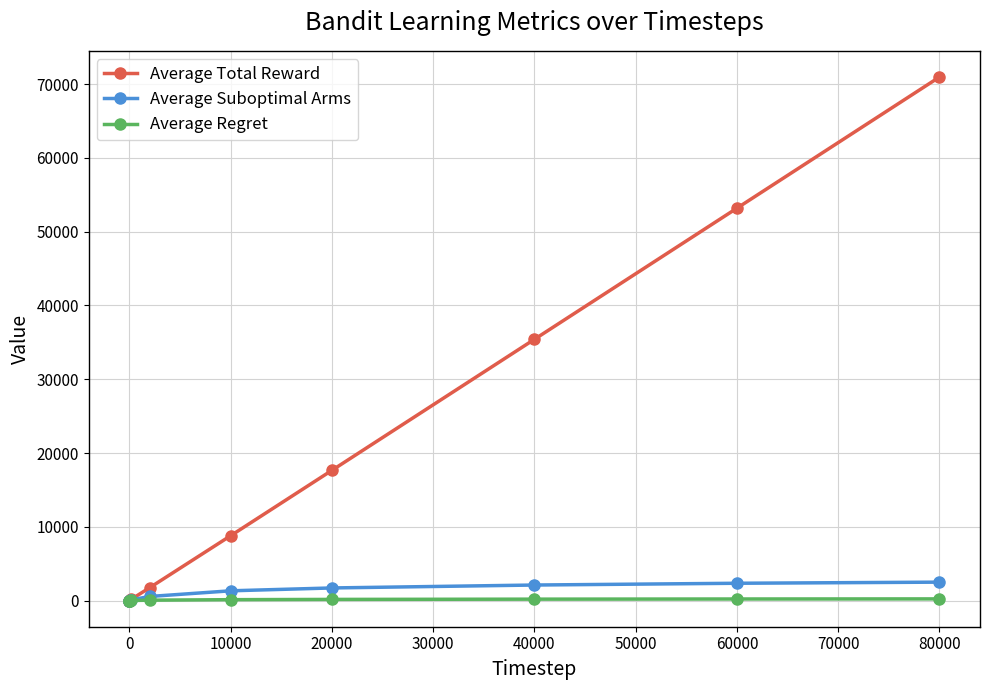

How many lines are shown in the chart?

3